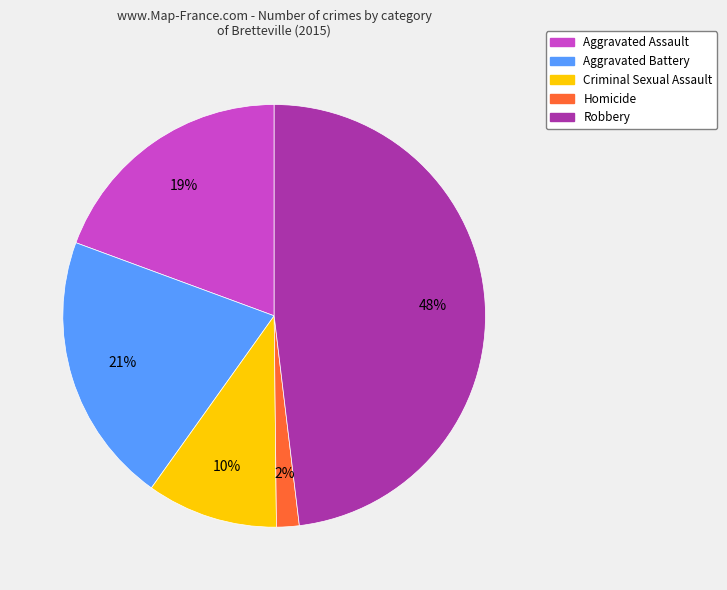

To the nearest percent, what is the difference between the largest and smallest slice percentages?

46%